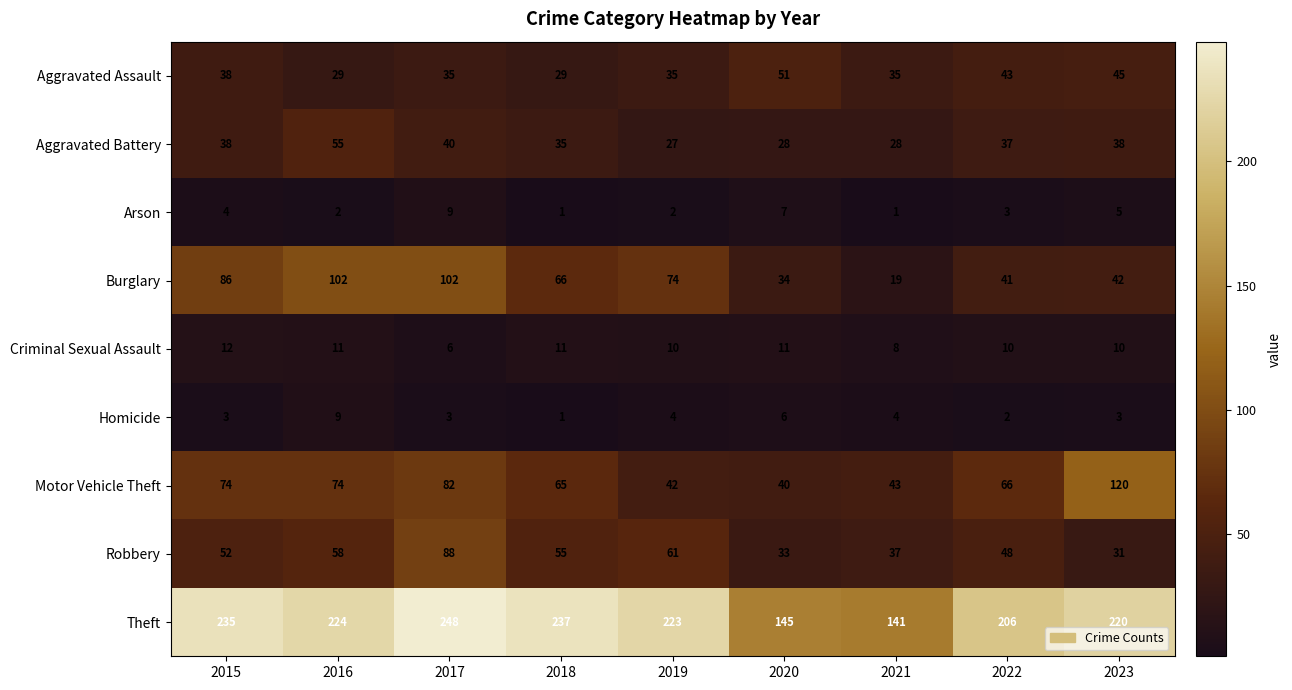

What is the greatest value displayed?

248